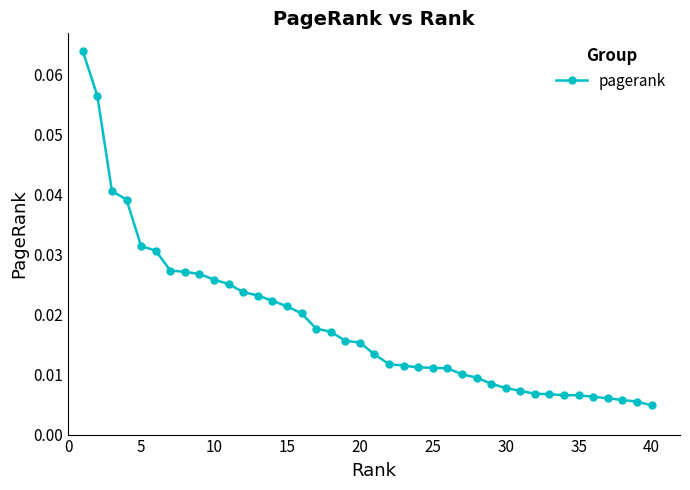

What is the sum of all values?

0.7